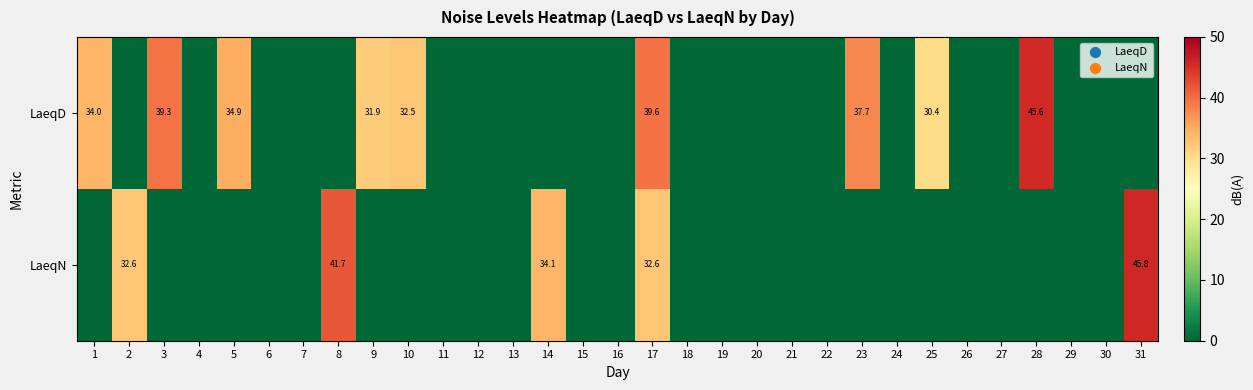

Is it true that LaeqN equals 0.0 at 20?

True